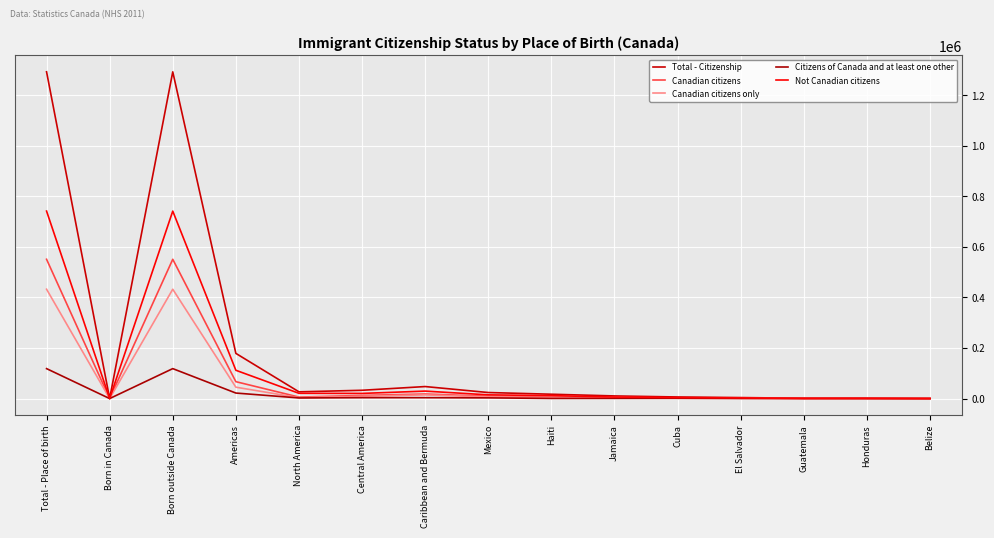

Does the chart display data point markers on the line(s)?

No